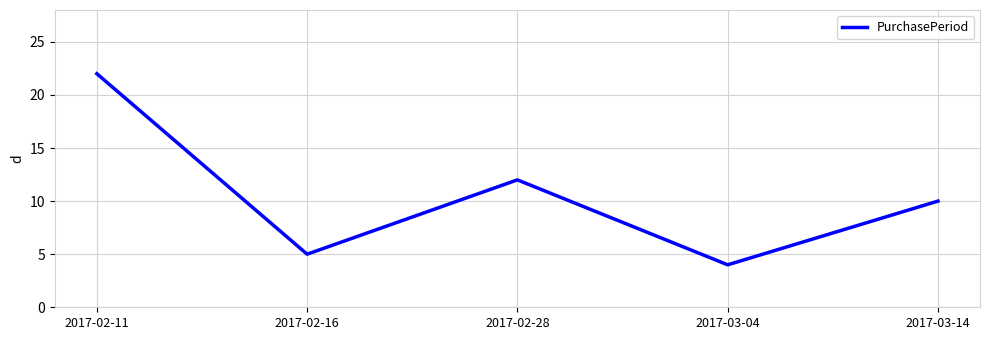

What is the approximate value at 2017-03-14, to the nearest 5?

10